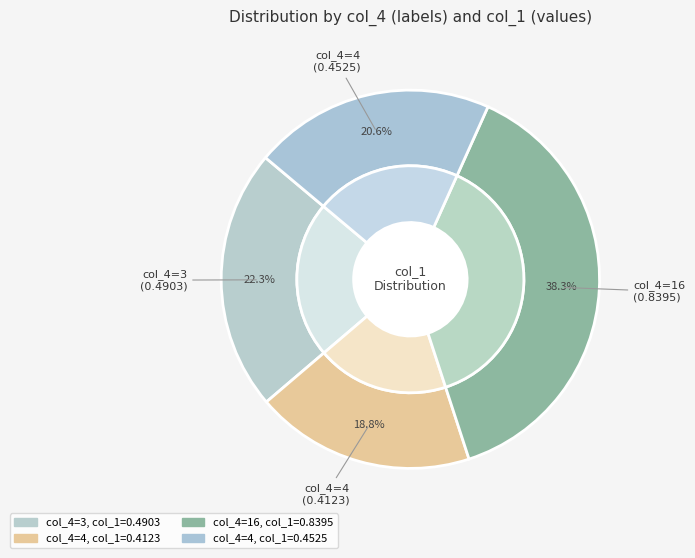

Is 3 the majority of the pie?

No